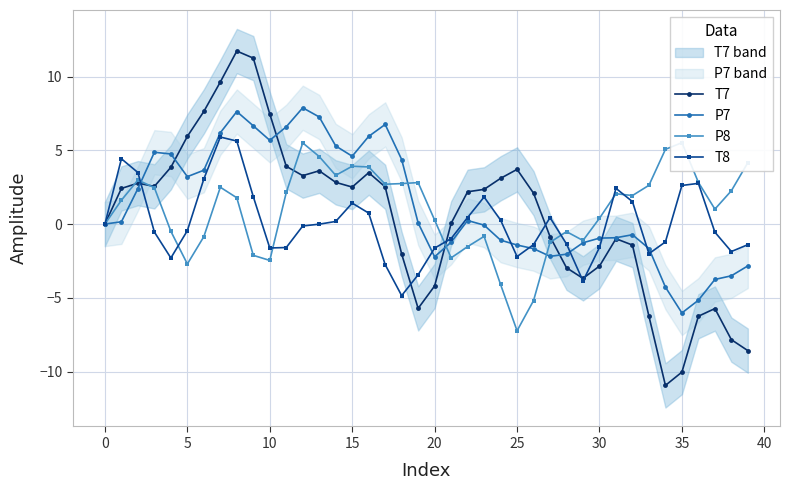

Reading left to right, transcribe all the data shown in this chart.

T7: 0.0	2.4	2.8	2.6	3.8	5.9	7.6	9.6	11.7	11.2	7.5	3.9	3.3	3.6	2.8	2.5	3.5	2.5	-2.0	-5.7	-4.2	0.0	2.2	2.3	3.1	3.7	2.1	-0.9	-3.0	-3.7	-2.8	-1.0	-1.4	-6.2	-10.9	-10.0	-6.2	-5.7	-7.8	-8.6
P7: -0.0	0.2	2.4	4.9	4.8	3.2	3.6	6.2	7.6	6.7	5.7	6.6	7.9	7.3	5.3	4.6	5.9	6.8	4.4	0.1	-2.2	-1.2	0.2	-0.1	-1.1	-1.4	-1.7	-2.2	-2.0	-1.3	-1.0	-0.9	-0.7	-1.7	-4.3	-6.0	-5.2	-3.8	-3.5	-2.8
P8: -0.0	1.6	3.0	2.5	-0.5	-2.7	-0.9	2.5	1.8	-2.1	-2.5	2.1	5.5	4.6	3.3	3.9	3.9	2.7	2.7	2.8	0.3	-2.3	-1.5	-0.8	-4.1	-7.2	-5.2	-1.2	-0.5	-1.1	0.4	2.1	1.9	2.6	5.1	5.5	2.8	1.0	2.3	4.2
T8: 0.0	4.4	3.5	-0.5	-2.3	-0.4	3.1	5.9	5.6	1.9	-1.6	-1.6	-0.1	-0.0	0.2	1.4	0.7	-2.8	-4.9	-3.4	-1.6	-1.0	0.4	1.8	0.3	-2.2	-1.4	0.4	-1.3	-3.9	-1.6	2.4	1.5	-2.0	-1.2	2.6	2.8	-0.6	-1.9	-1.4